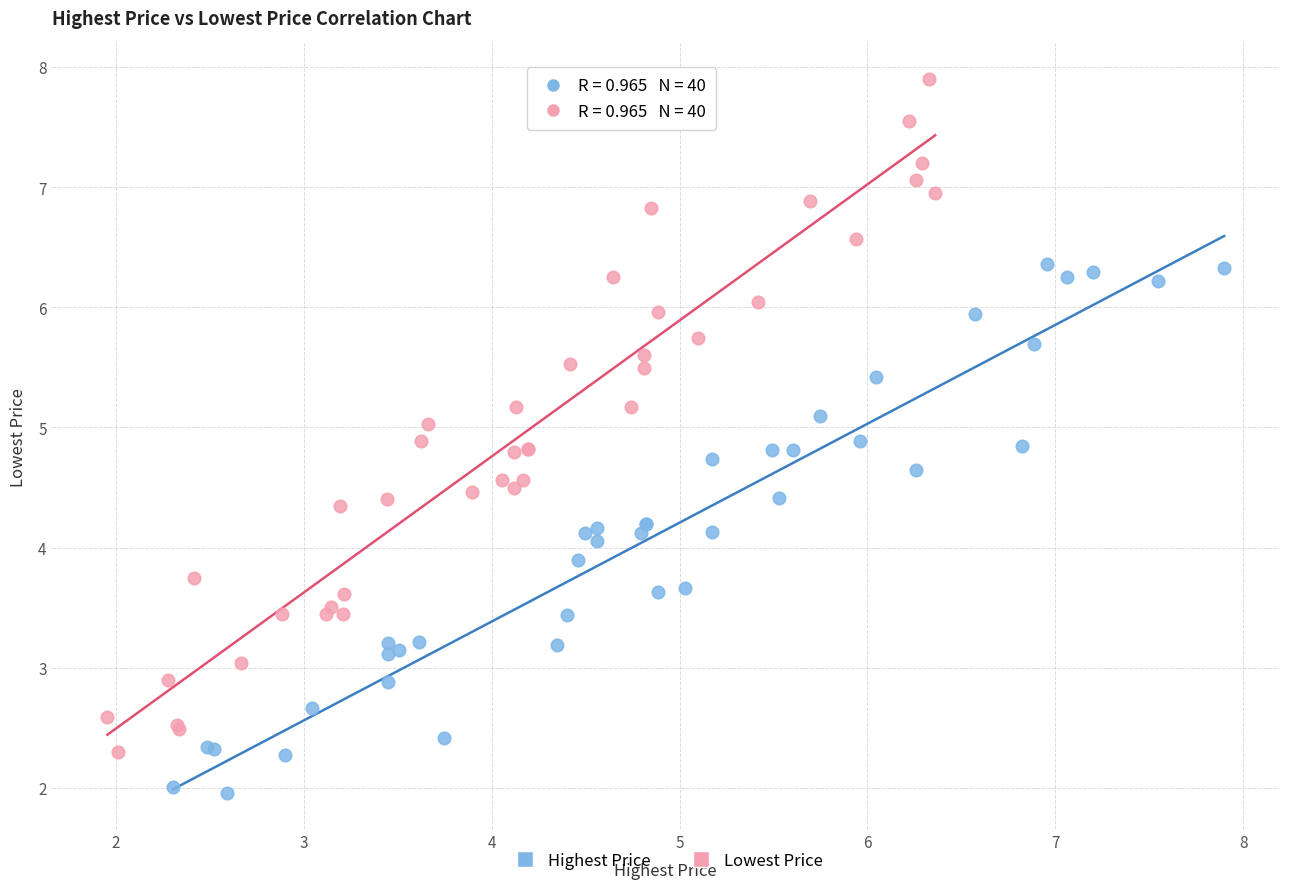

Which series contains the highest Y value?

Lowest Price